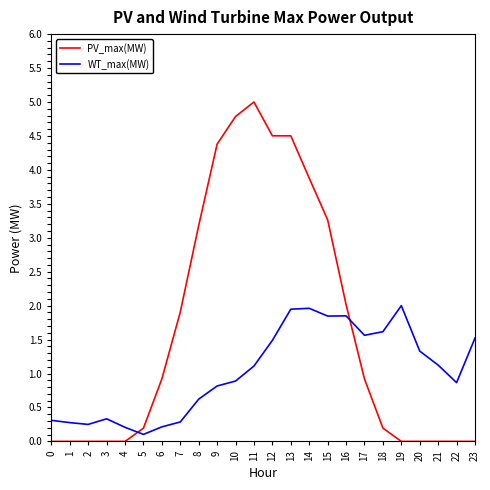

What is the difference between the maximum and minimum values in the PV_max(MW) series?

5.0